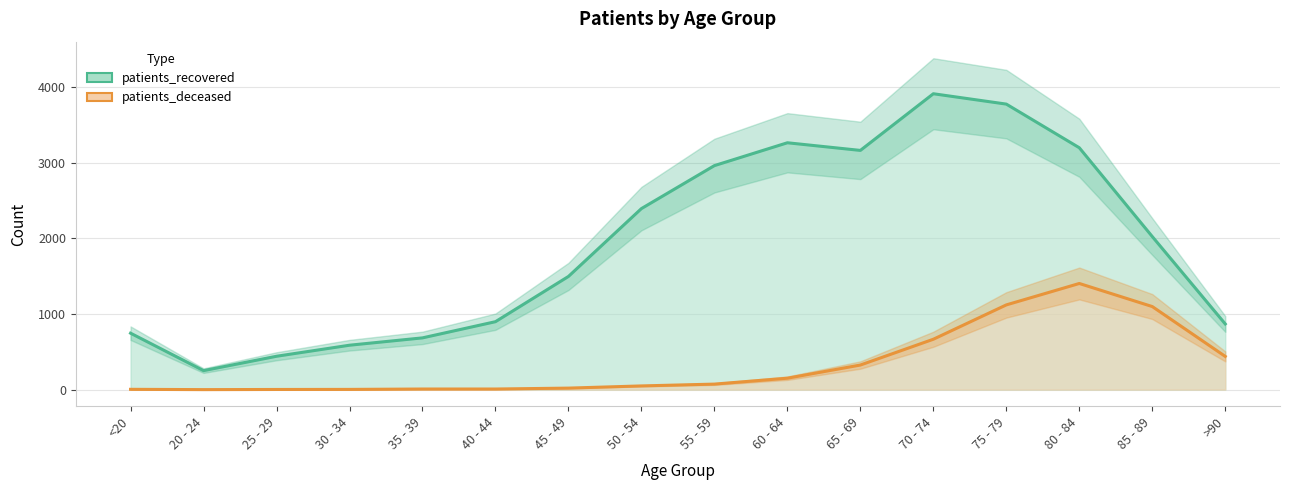

What value does the patients_recovered series have at 25 - 29, to the nearest 100?

400